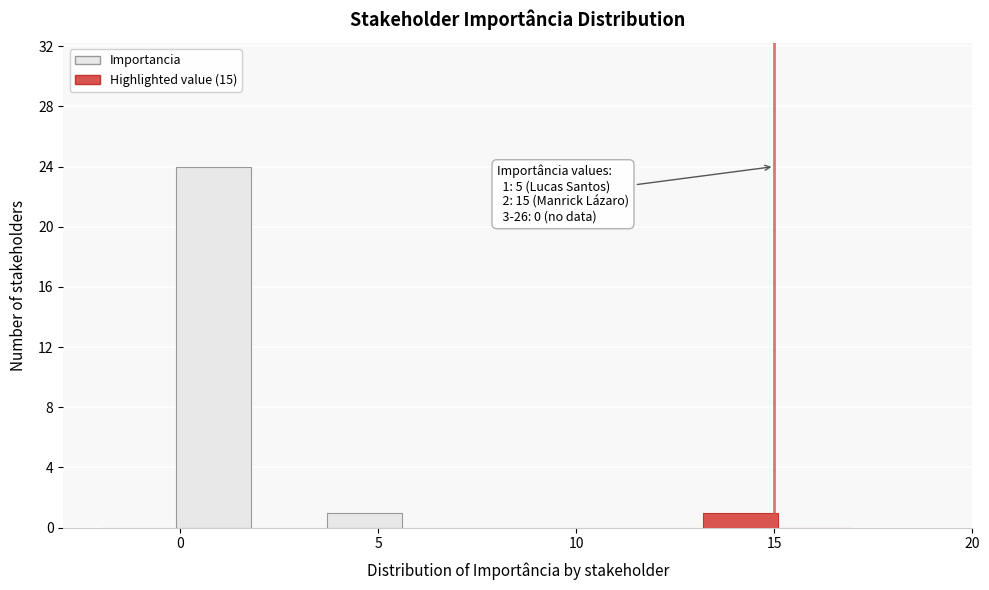

Read against the x-axis, roughly where is the centre of the tallest bar?

1.0